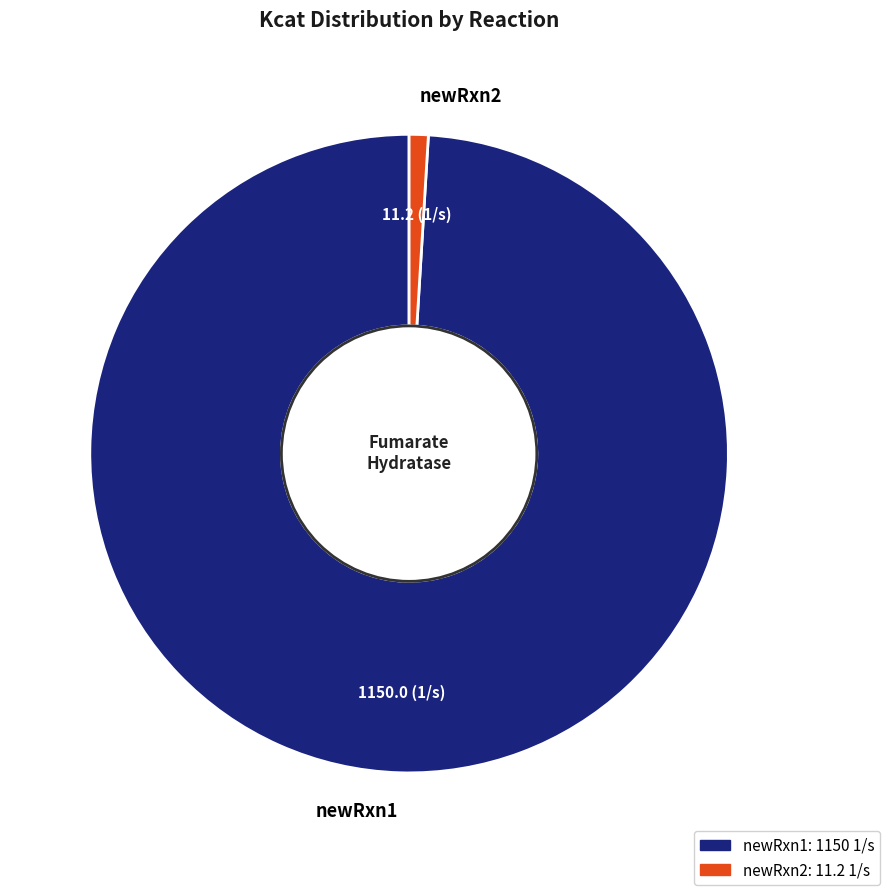

True or false: newRxn1 accounts for 89% of the total.

False